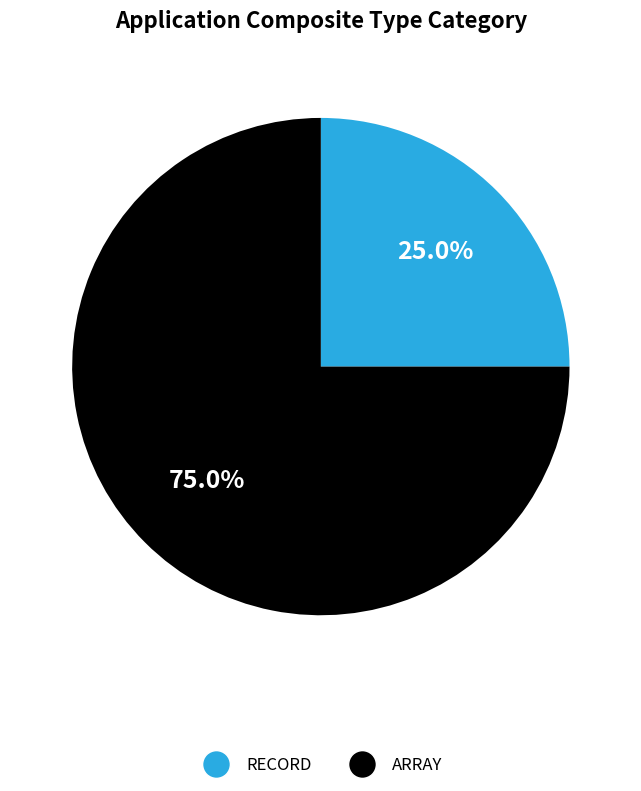

The ARRAY slice represents 70% of the pie. True or false?

False